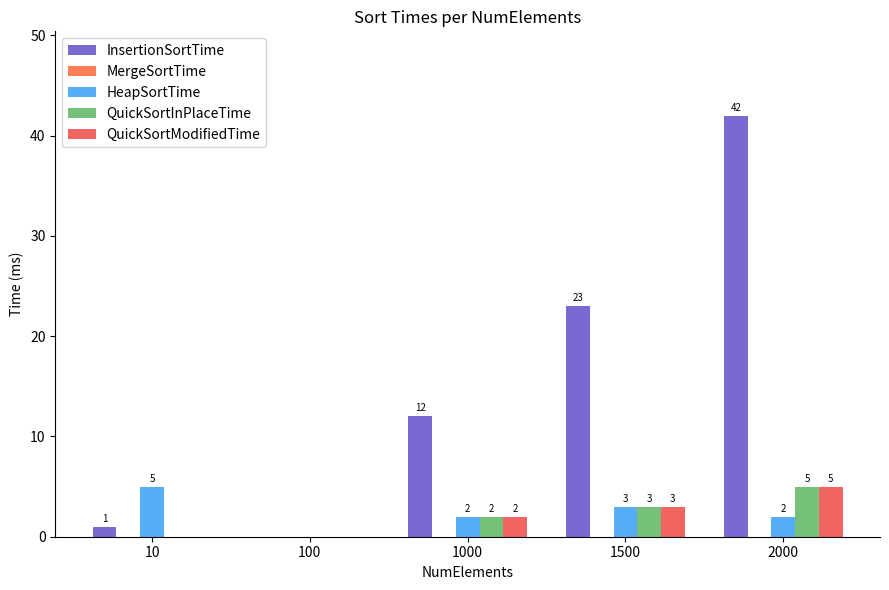

Reading left to right, transcribe all the data shown in this chart.

InsertionSortTime: 10=1	100=0	1000=12	1500=23	2000=42
MergeSortTime: 10=0	100=0	1000=0	1500=0	2000=0
HeapSortTime: 10=5	100=0	1000=2	1500=3	2000=2
QuickSortInPlaceTime: 10=0	100=0	1000=2	1500=3	2000=5
QuickSortModifiedTime: 10=0	100=0	1000=2	1500=3	2000=5